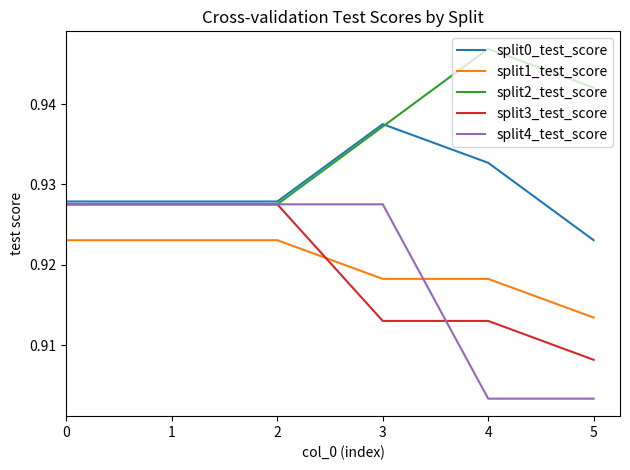

What is the sum of all split3_test_score values?

5.5